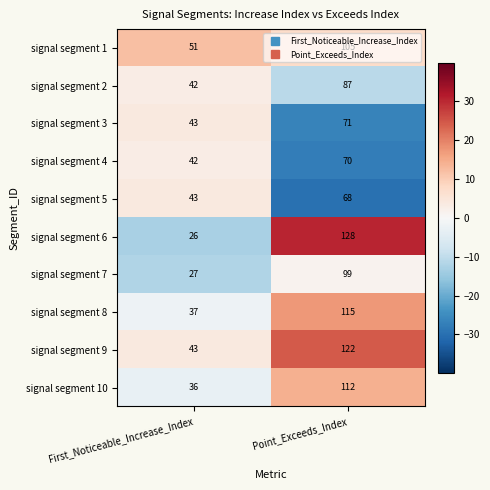

Which series has the widest spread of values?

signal segment 6